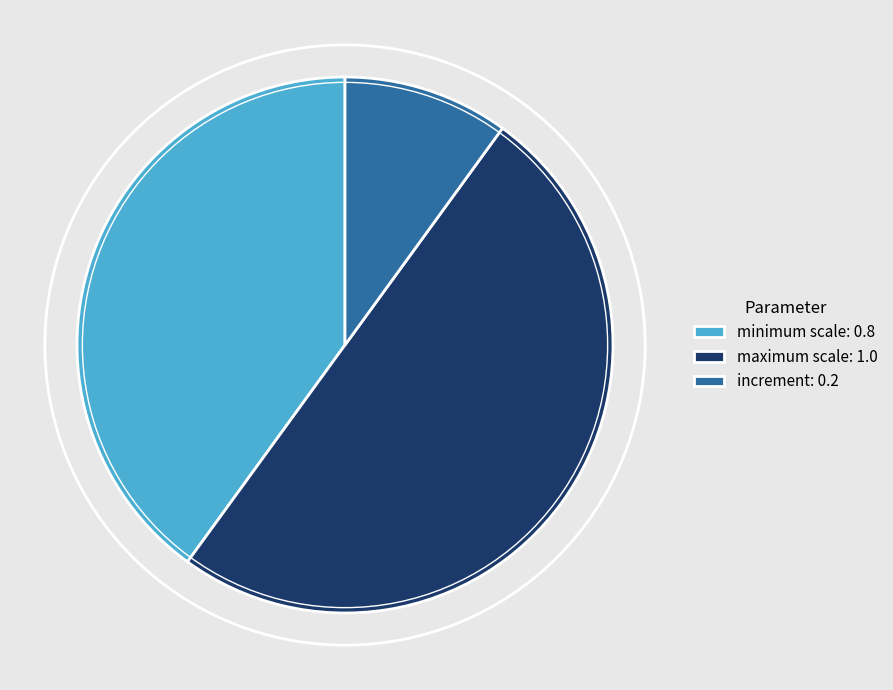

Does increment: 0.2 account for over 50% of the chart?

No